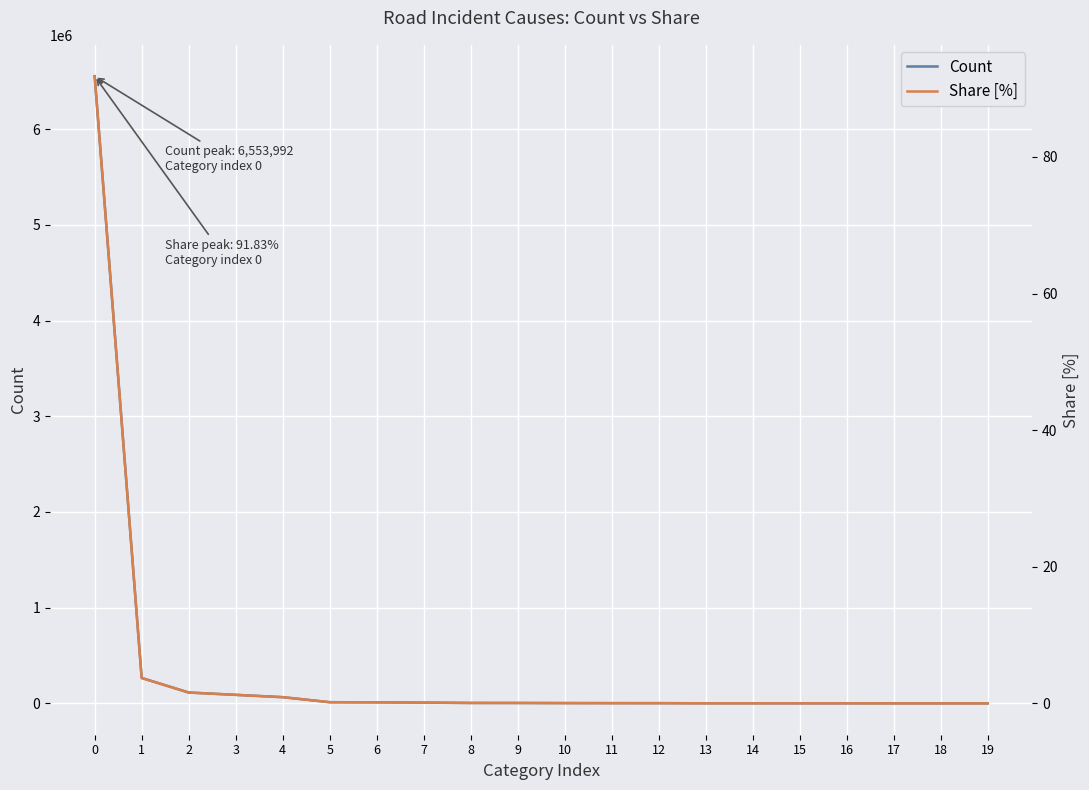

True or false: Count and Share [%] cross at least once.

False